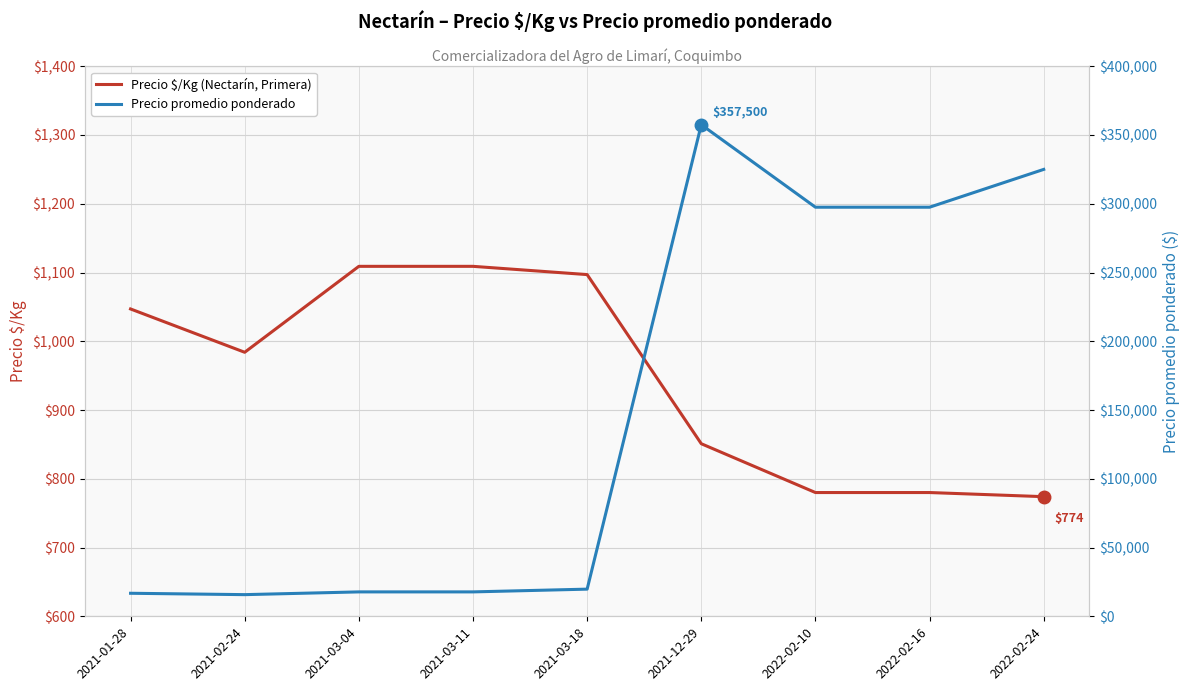

Reading left to right, list all the values displayed in this chart.

Precio $/Kg (Nectarín, Primera): 1047	984	1109	1109	1097	851	780	780	774
Precio promedio ponderado: 16750	15750	17750	17750	19750	357500	297500	297500	325000